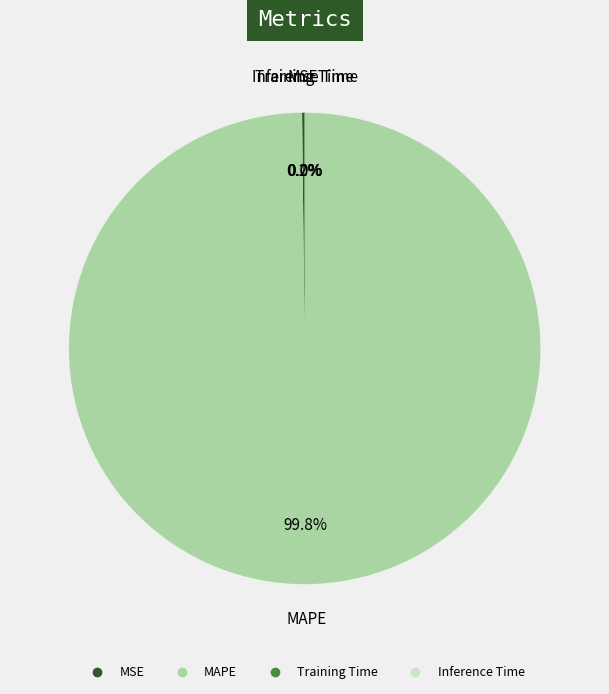

Is there any slice that represents more than half of the pie?

Yes